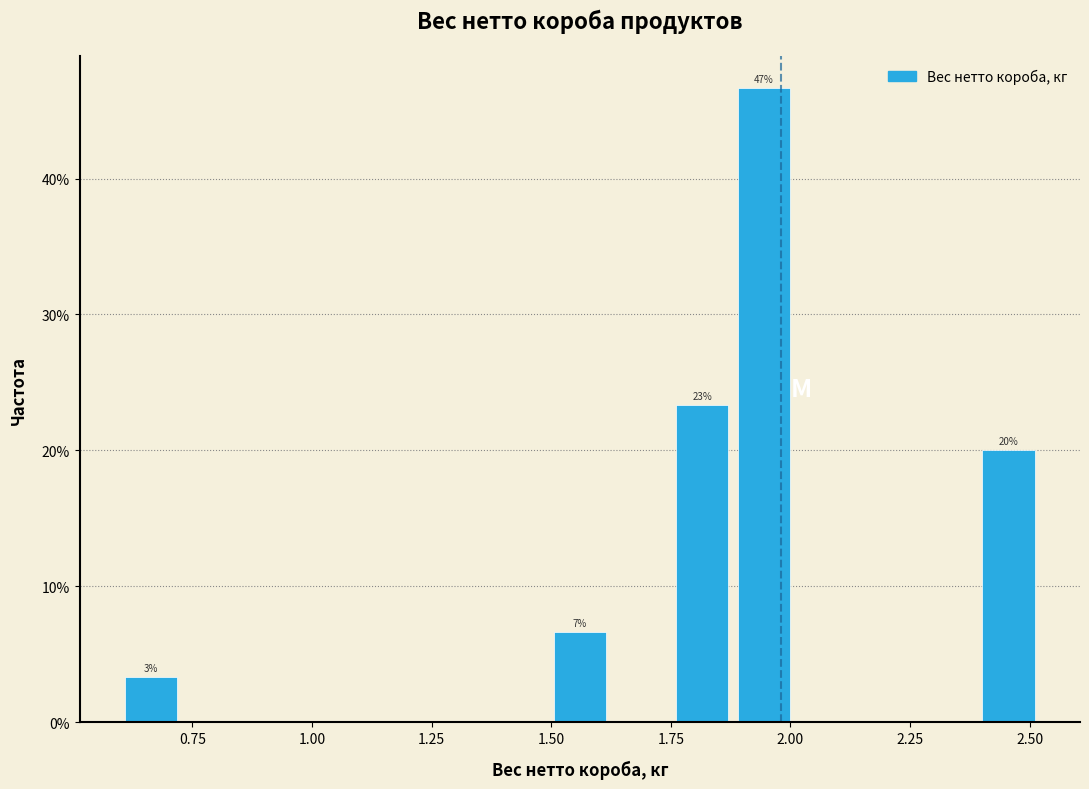

Read against the x-axis, roughly where is the centre of the tallest bar?

1.95